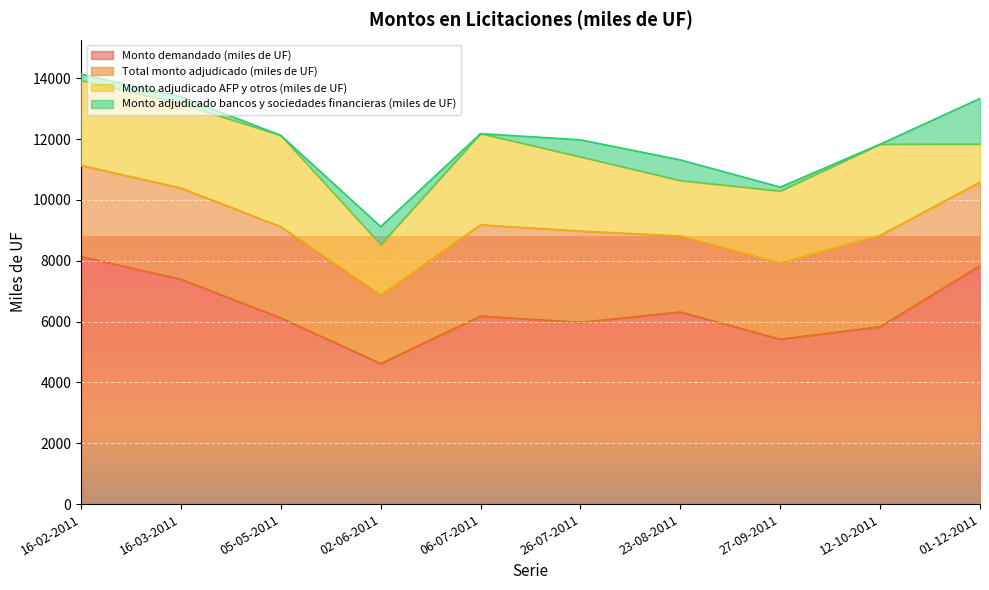

How many lines are shown in the chart?

4